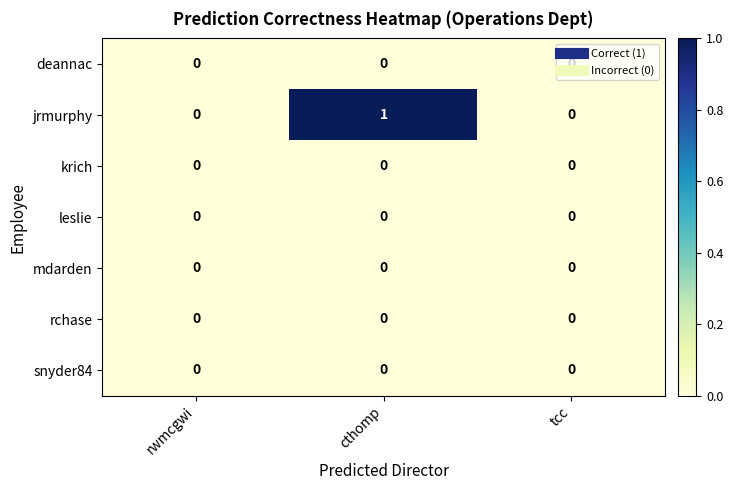

Which label corresponds to the largest value in the chart?

cthomp